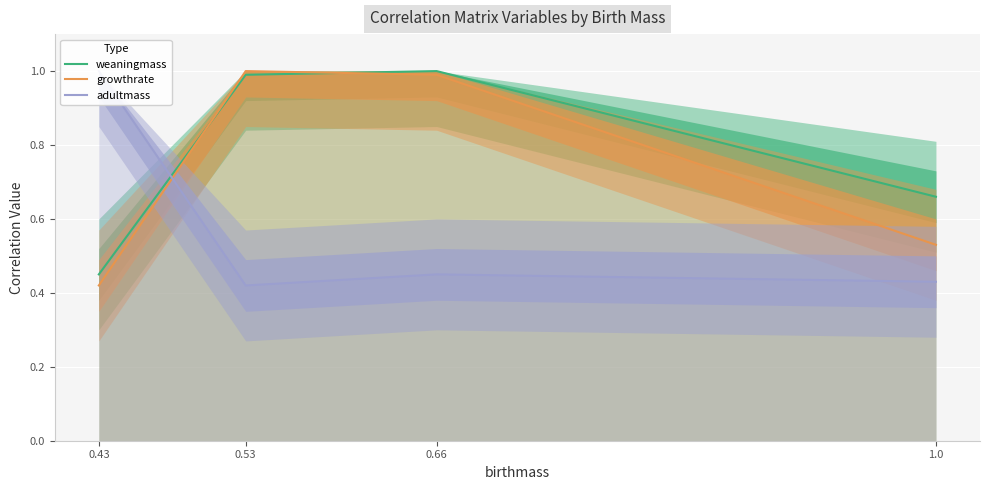

How many lines are shown in the chart?

3